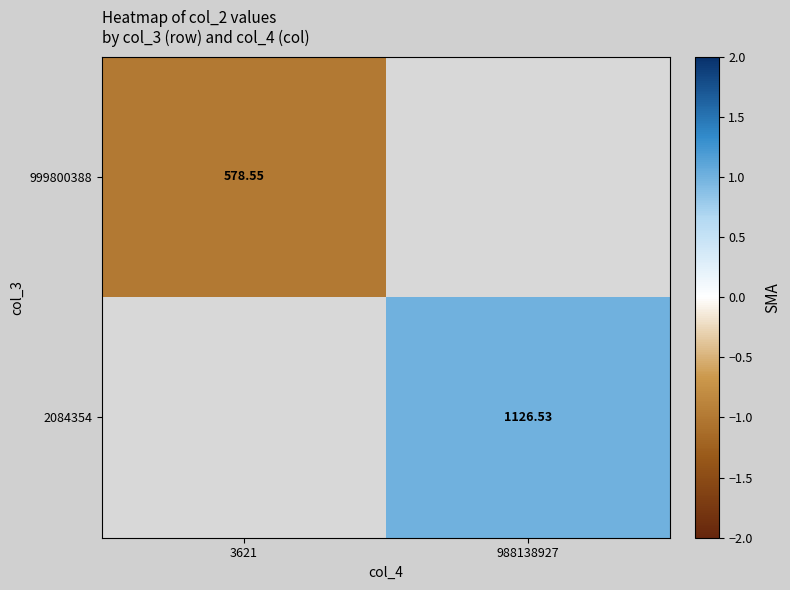

Is the value of 2084354 at 988138927 greater than the value of 999800388 at 3621?

Yes